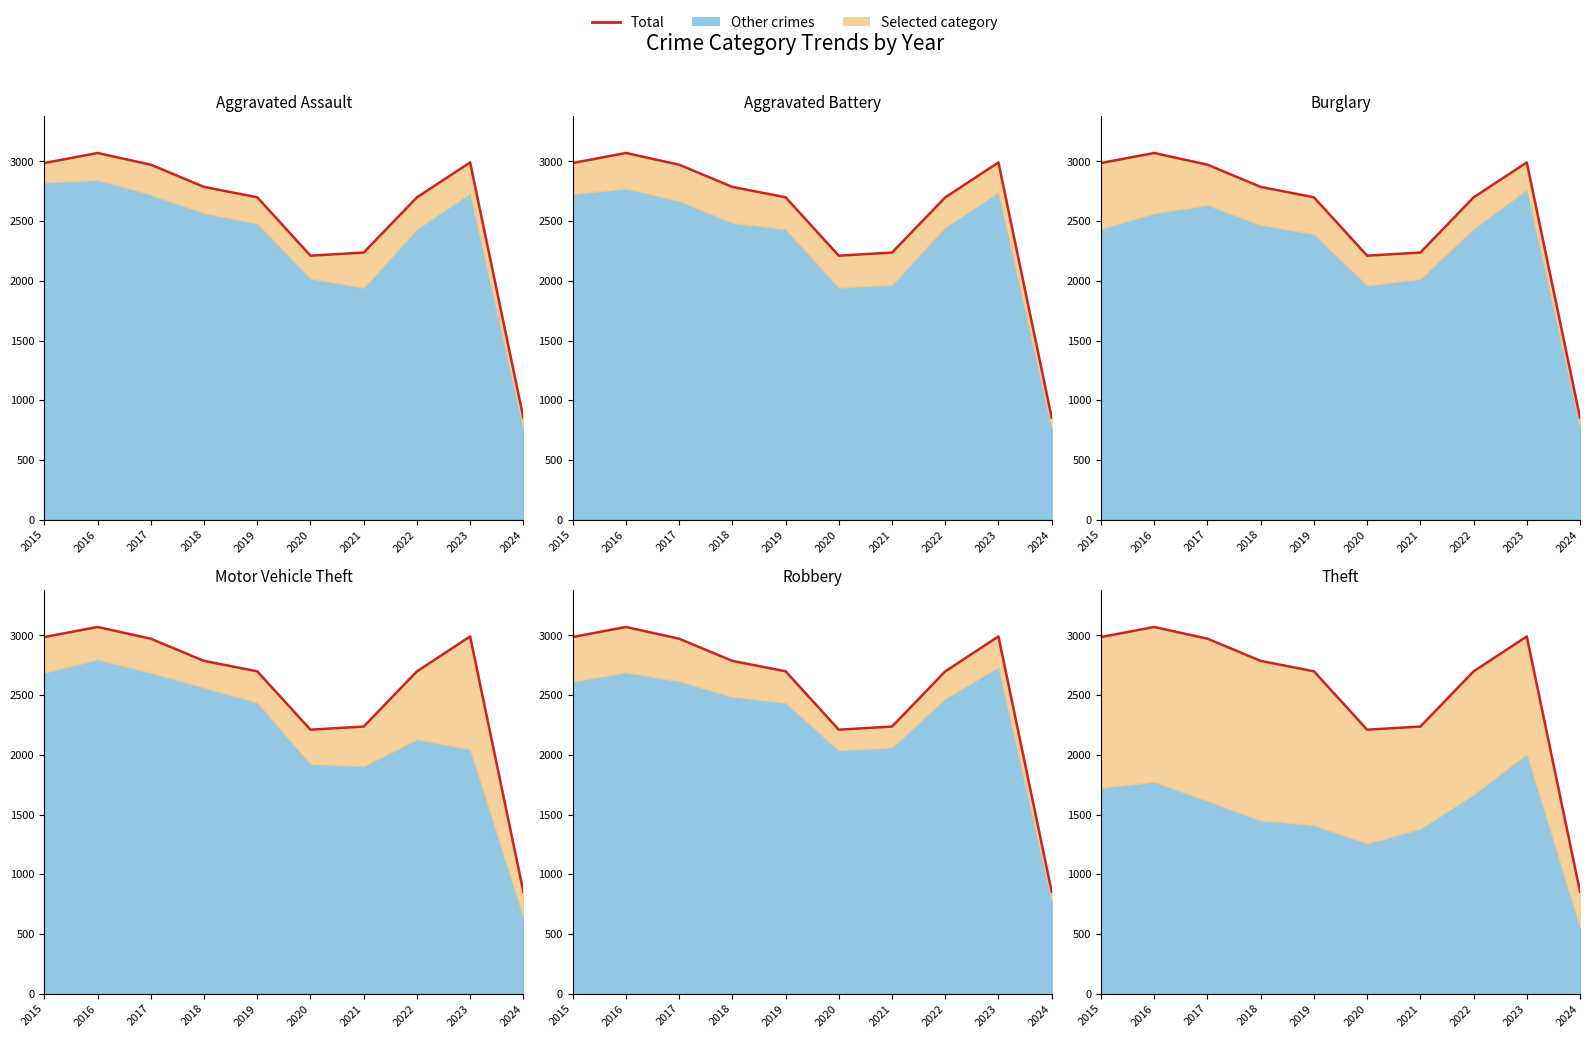

Is it true that the value at 2020 is 2211?

True